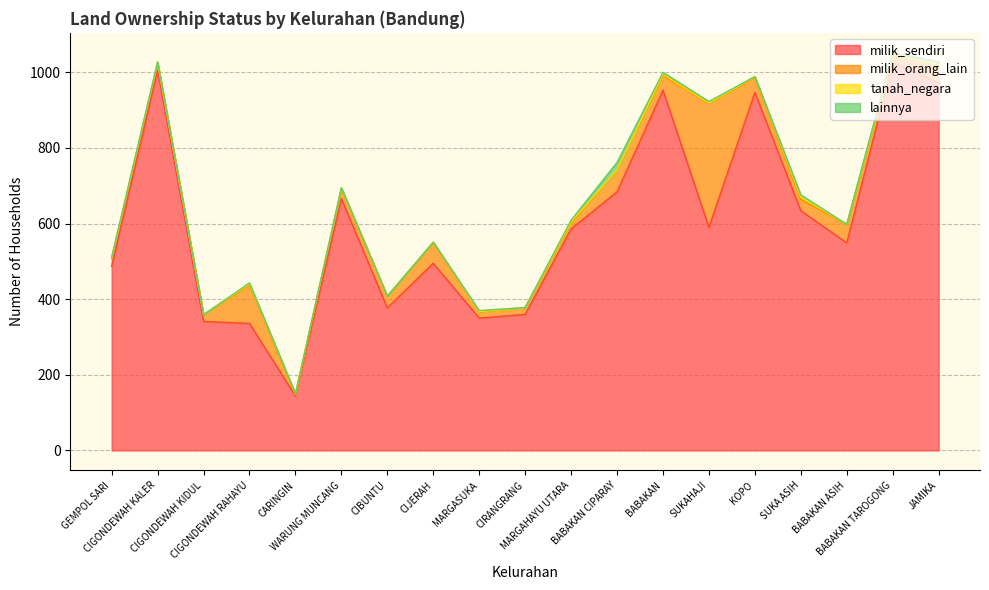

What position from the right is JAMIKA?

1